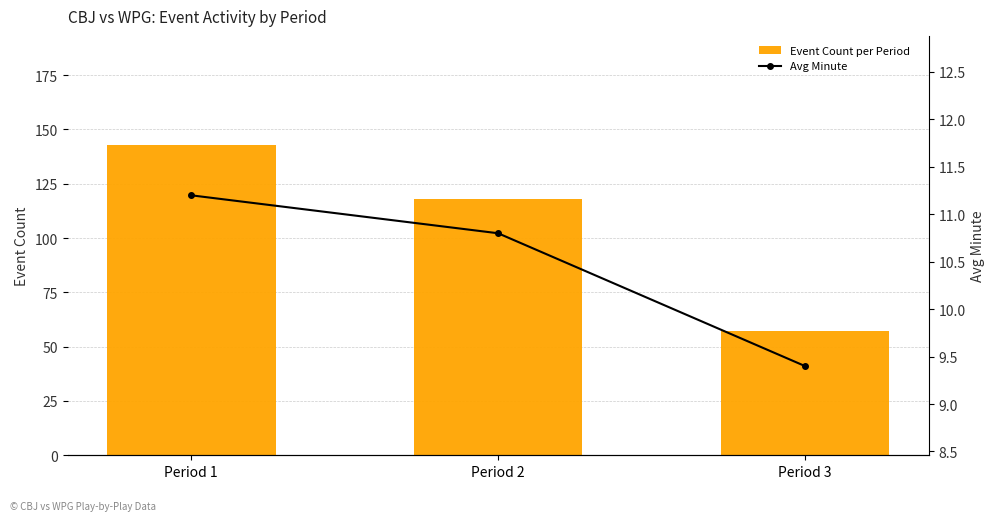

Reading left to right, list all the values displayed in this chart.

Event Count per Period: Period 1=143.0	Period 2=118.0	Period 3=57.0
Avg Minute: Period 1=11.2	Period 2=10.8	Period 3=9.4